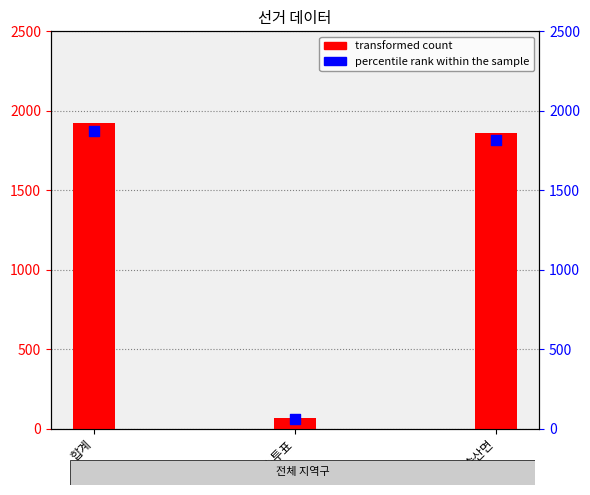

Which series contains the highest Y value?

transformed count